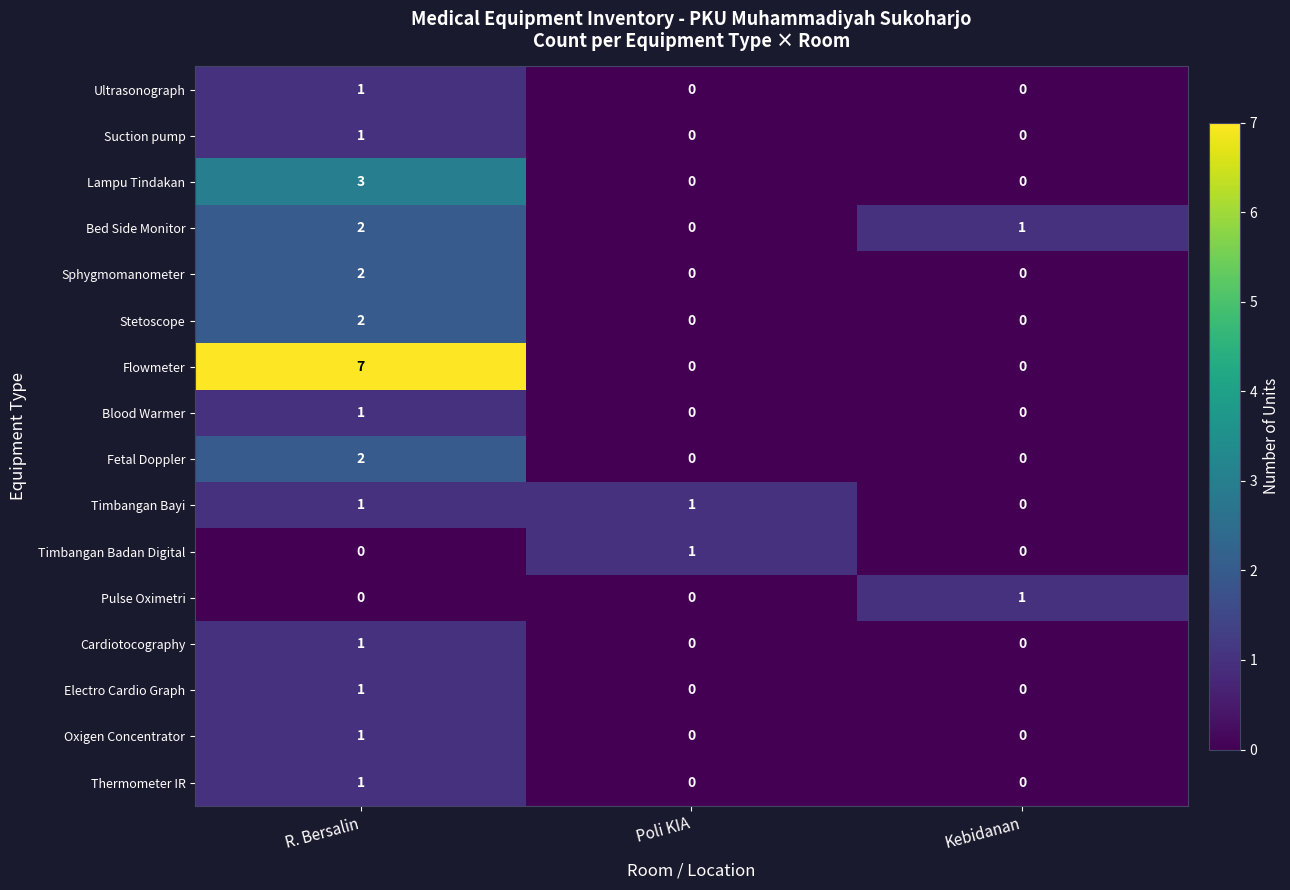

Which series has the largest total across all categories?

Flowmeter